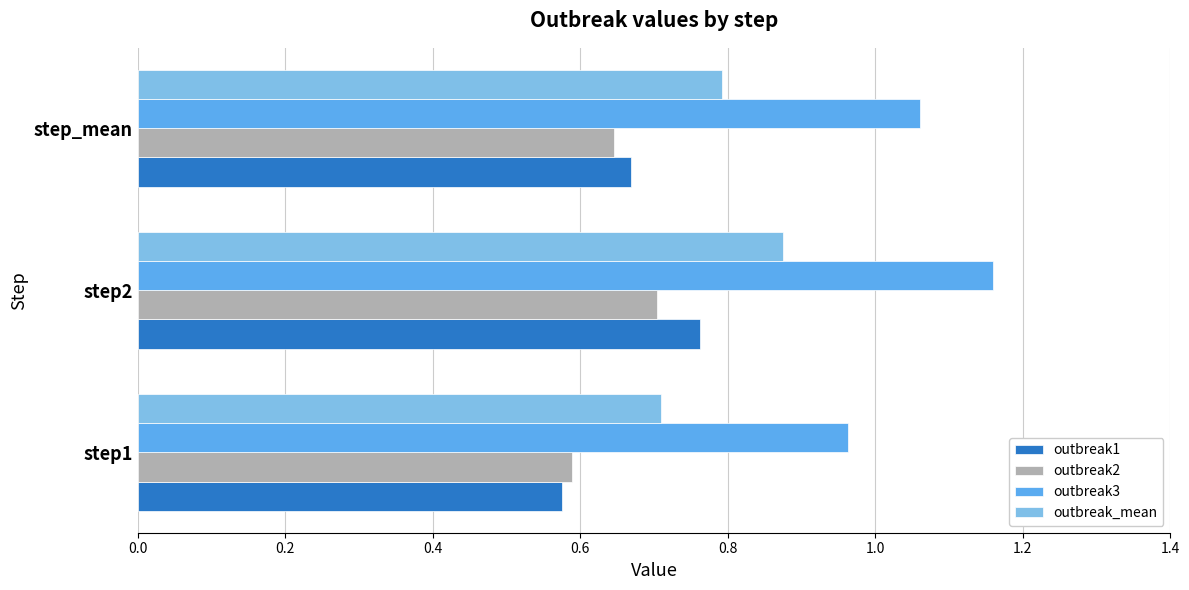

What is the sum of all outbreak2 values?

1.9